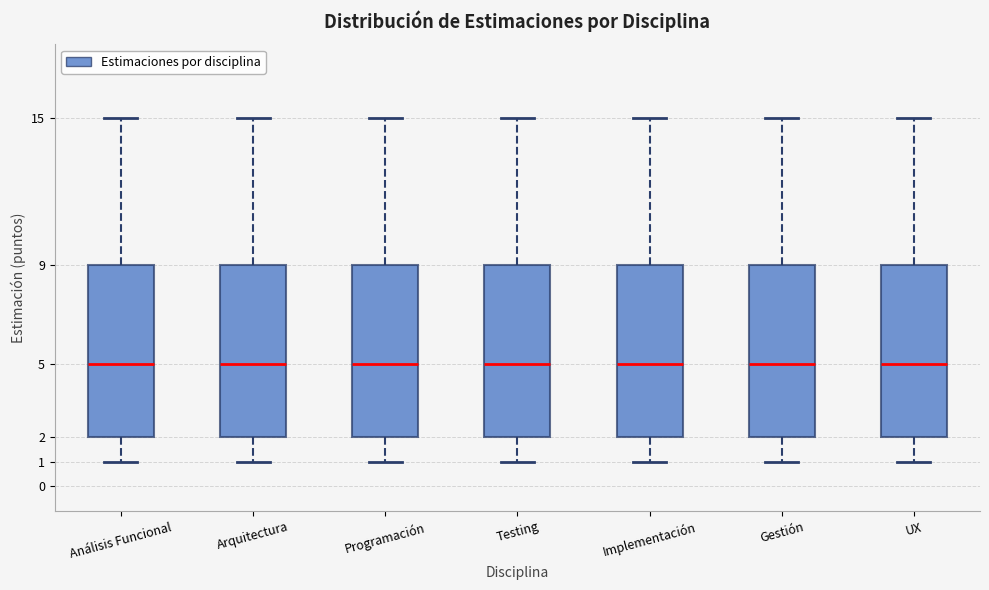

Where is the lower edge of the box for Análisis Funcional on the y-axis? The values are not printed on the chart, so give them approximately, as read against the axis.

2